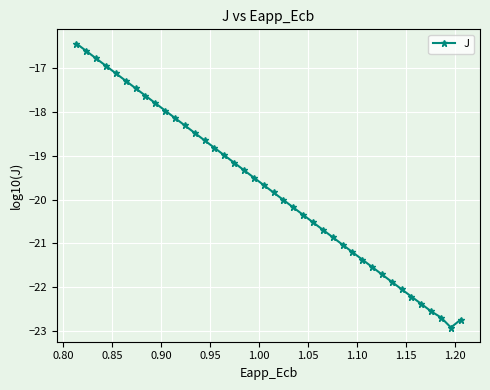

What is the difference between the maximum and second lowest values?

6.3